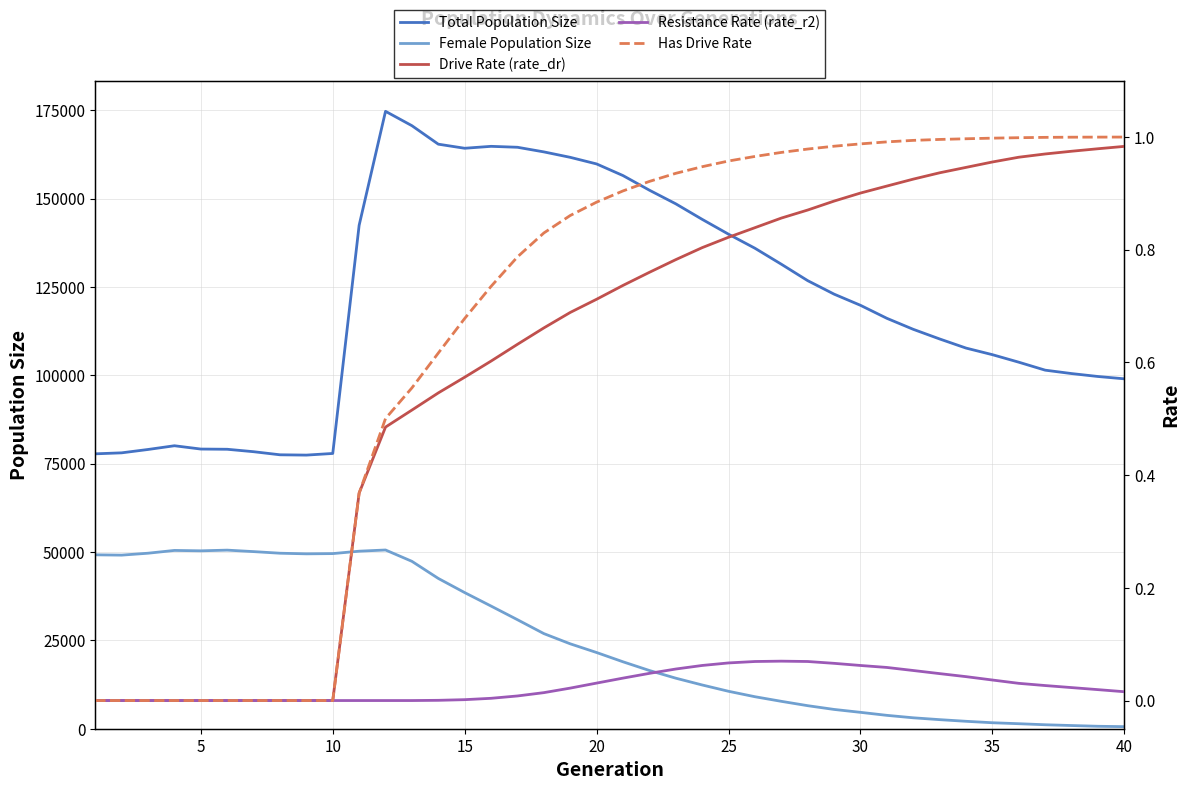

What is the greatest value displayed?

174674.0